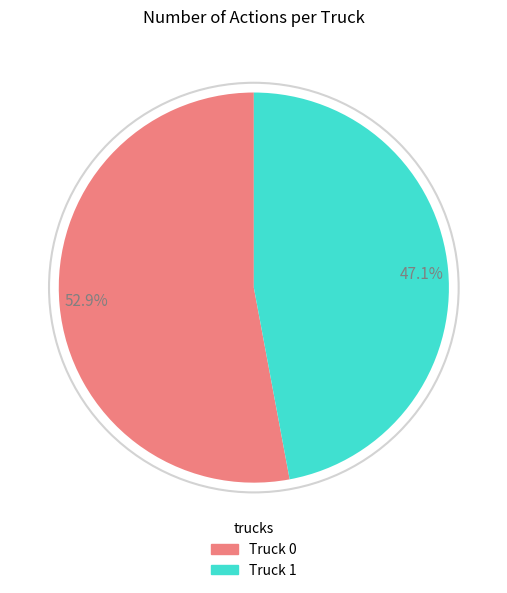

Does any single category account for the majority?

Yes